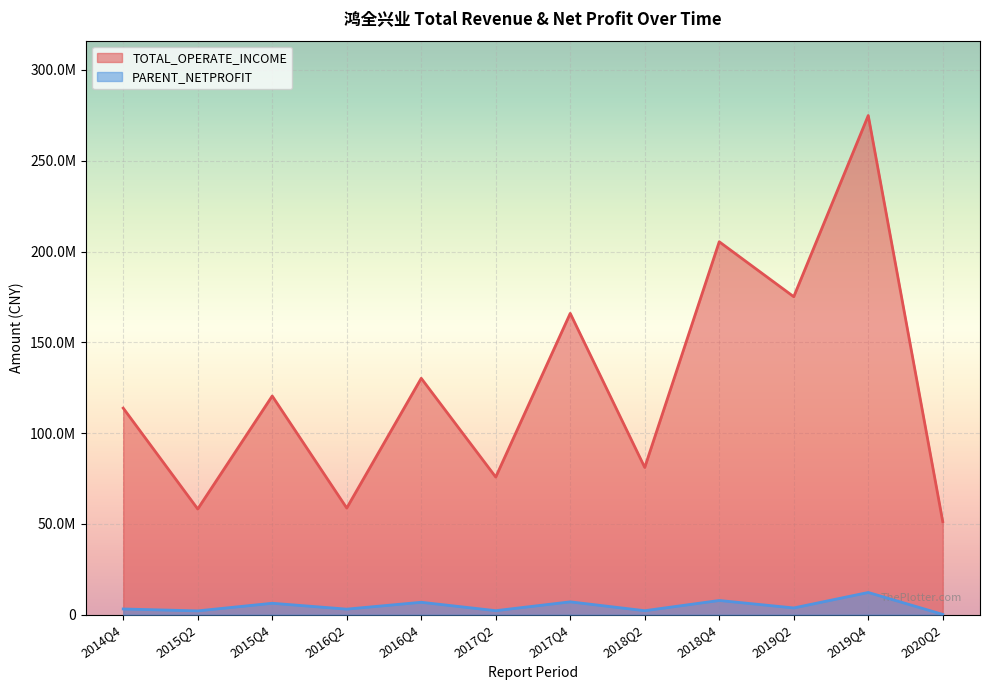

How many values in the PARENT_NETPROFIT series are below 3719486?

6